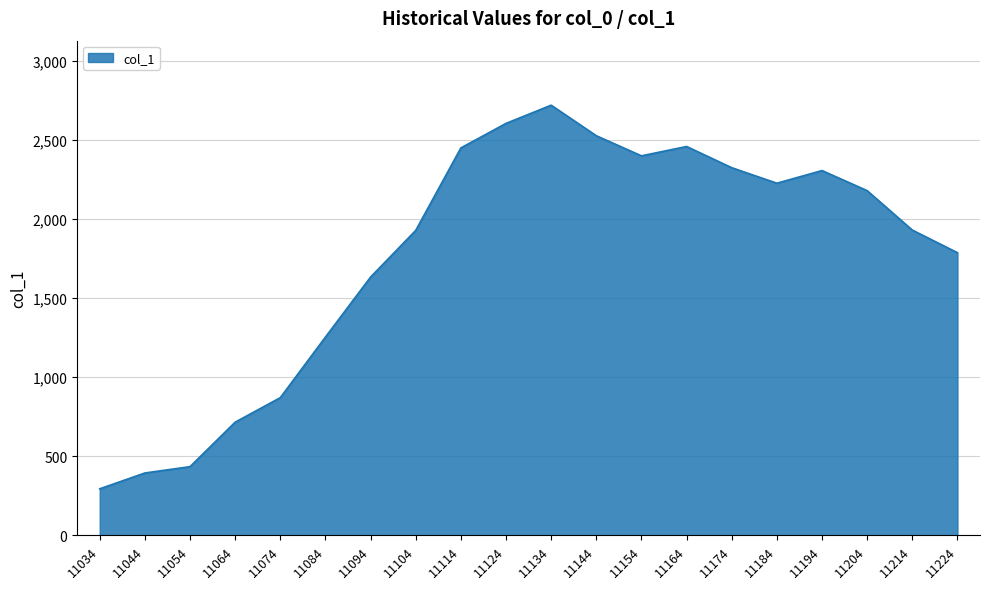

The chart shows a value of 394 at 11044. True or false?

True